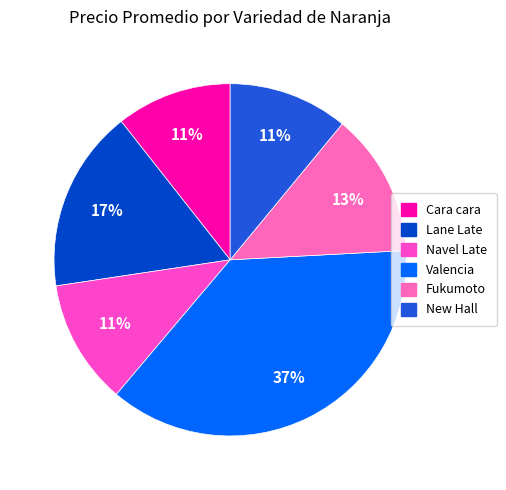

Do Valencia and Cara cara together represent more than half of the pie?

No